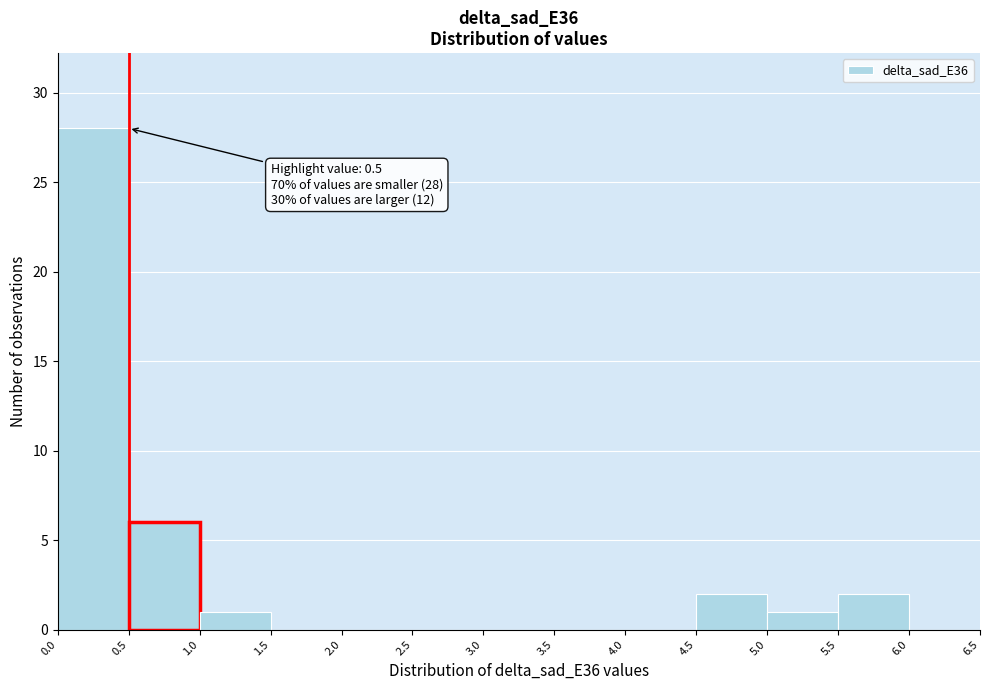

Over which range of the x-axis is the bar tallest?

0.0 to 0.5